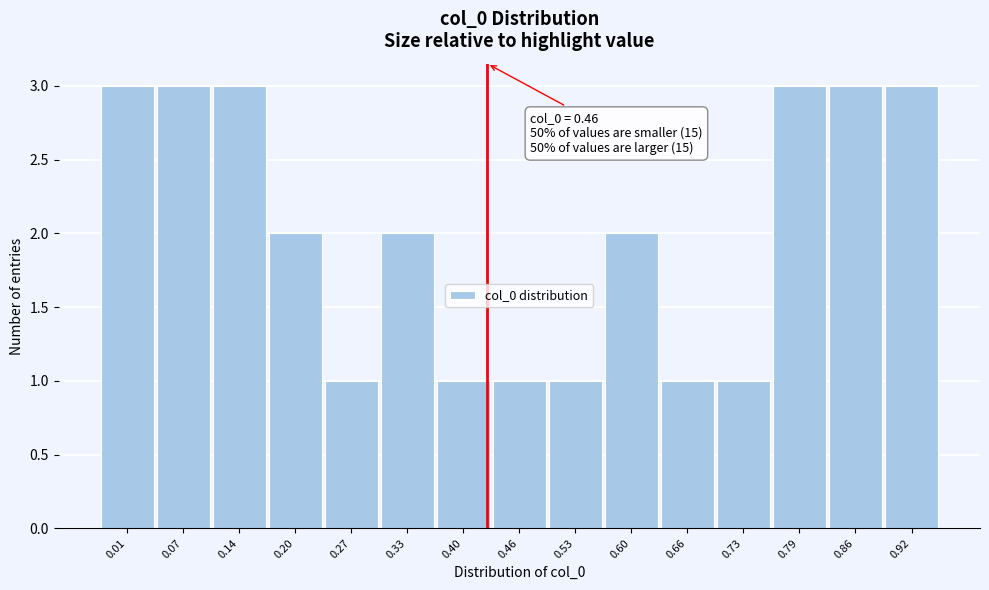

Reading left to right, transcribe all the data shown in this chart.

0.01=3	0.07=3	0.14=3	0.20=2	0.27=1	0.33=2	0.40=1	0.46=1	0.53=1	0.60=2	0.66=1	0.73=1	0.79=3	0.86=3	0.92=3